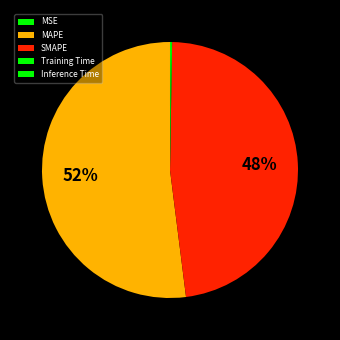

To the nearest percent, what is the average slice percentage?

20%